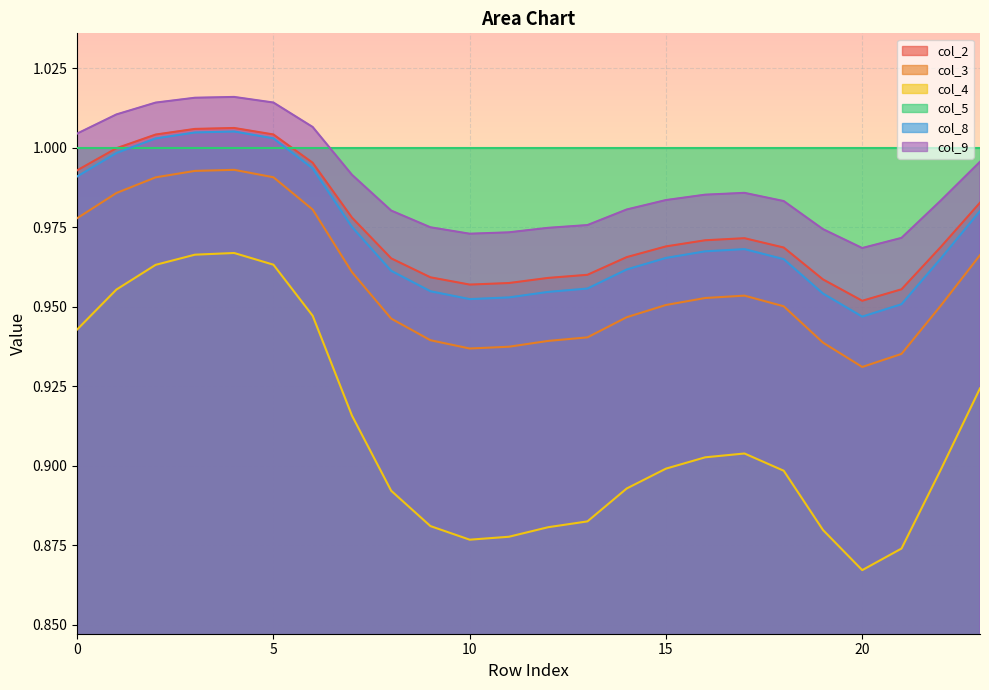

Reading left to right, list all the values displayed in this chart.

col_2: 1.0	1.0	1.0	1.0	1.0	1.0	1.0	1.0	1.0	1.0	1.0	1.0	1.0	1.0	1.0	1.0	1.0	1.0	1.0	1.0	1.0	1.0	1.0	1.0
col_3: 1.0	1.0	1.0	1.0	1.0	1.0	1.0	1.0	0.9	0.9	0.9	0.9	0.9	0.9	0.9	1.0	1.0	1.0	1.0	0.9	0.9	0.9	1.0	1.0
col_4: 0.9	1.0	1.0	1.0	1.0	1.0	0.9	0.9	0.9	0.9	0.9	0.9	0.9	0.9	0.9	0.9	0.9	0.9	0.9	0.9	0.9	0.9	0.9	0.9
col_8: 1.0	1.0	1.0	1.0	1.0	1.0	1.0	1.0	1.0	1.0	1.0	1.0	1.0	1.0	1.0	1.0	1.0	1.0	1.0	1.0	0.9	1.0	1.0	1.0
col_9: 1.0	1.0	1.0	1.0	1.0	1.0	1.0	1.0	1.0	1.0	1.0	1.0	1.0	1.0	1.0	1.0	1.0	1.0	1.0	1.0	1.0	1.0	1.0	1.0